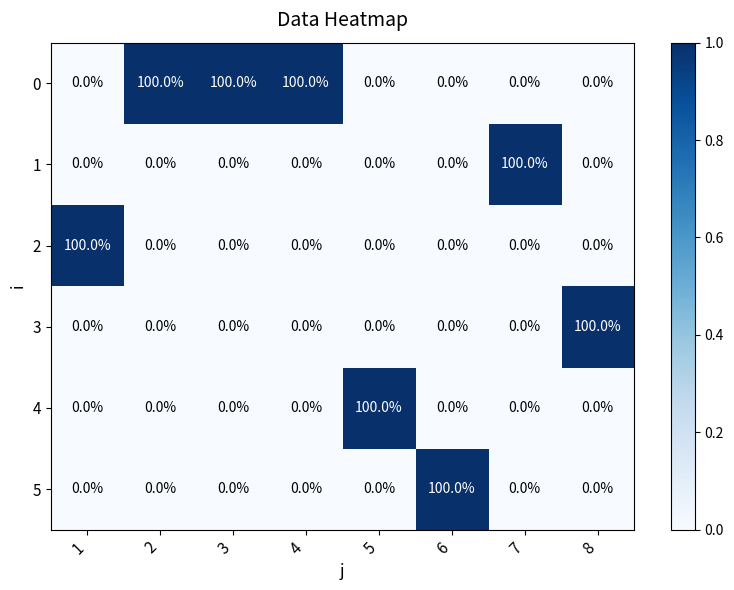

What is the maximum value shown in the chart?

100